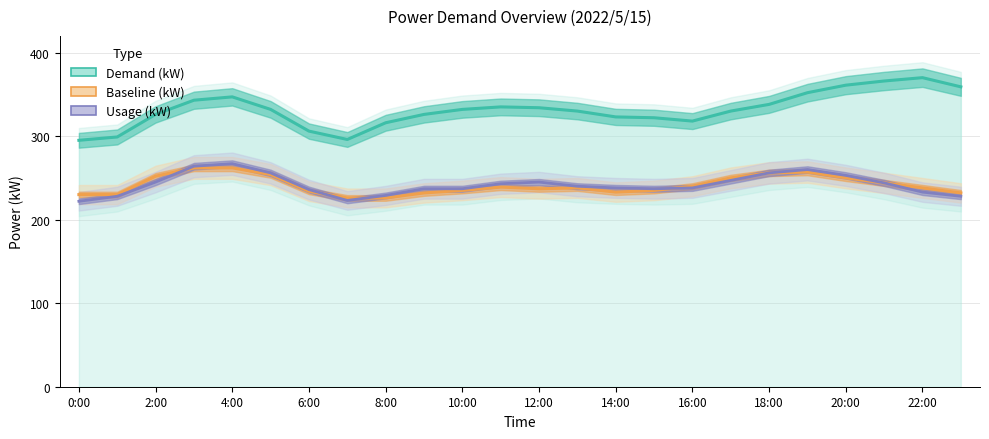

What is the minimum value shown in the chart?

222